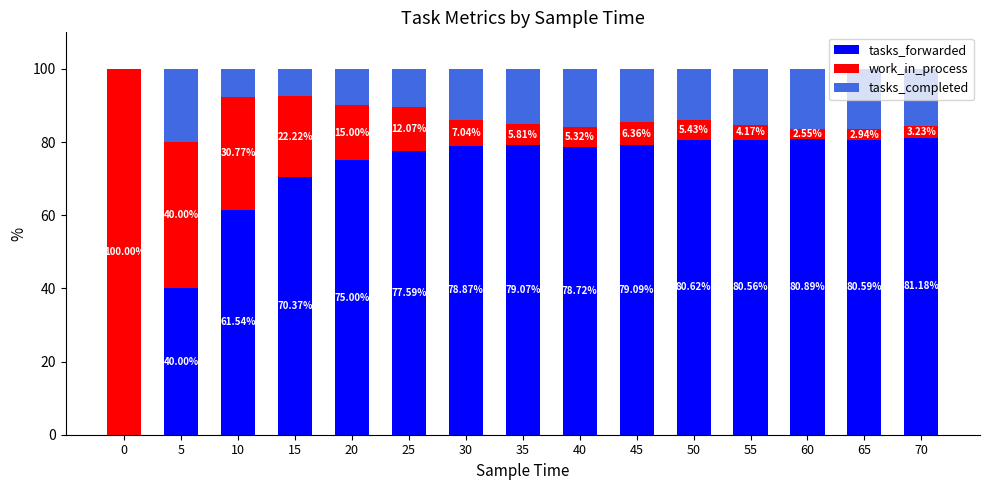

What is the total value across all series at 50?

100.0